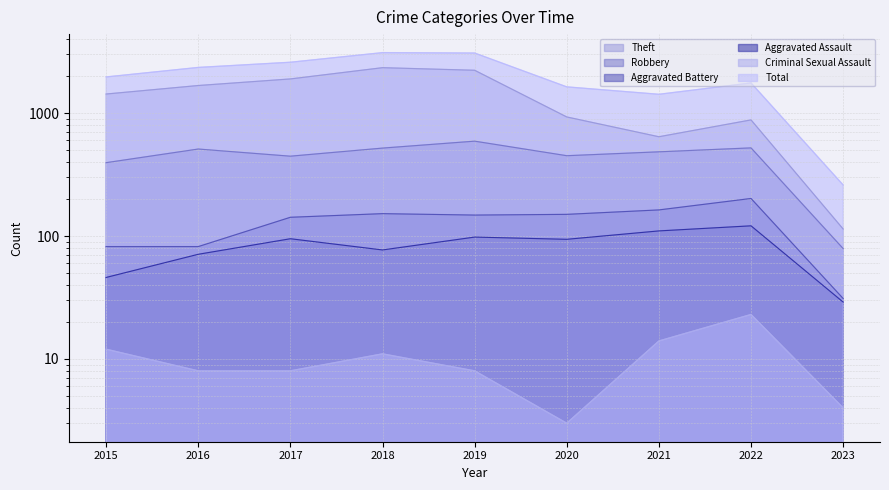

At which label does Aggravated Battery first exceed 148?

2018